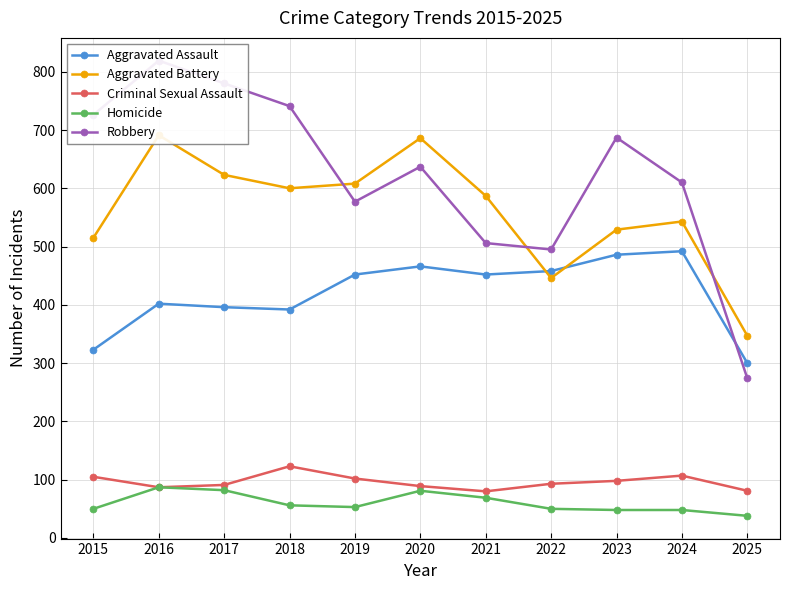

True or false: Criminal Sexual Assault has a value of 179 at 2018.

False